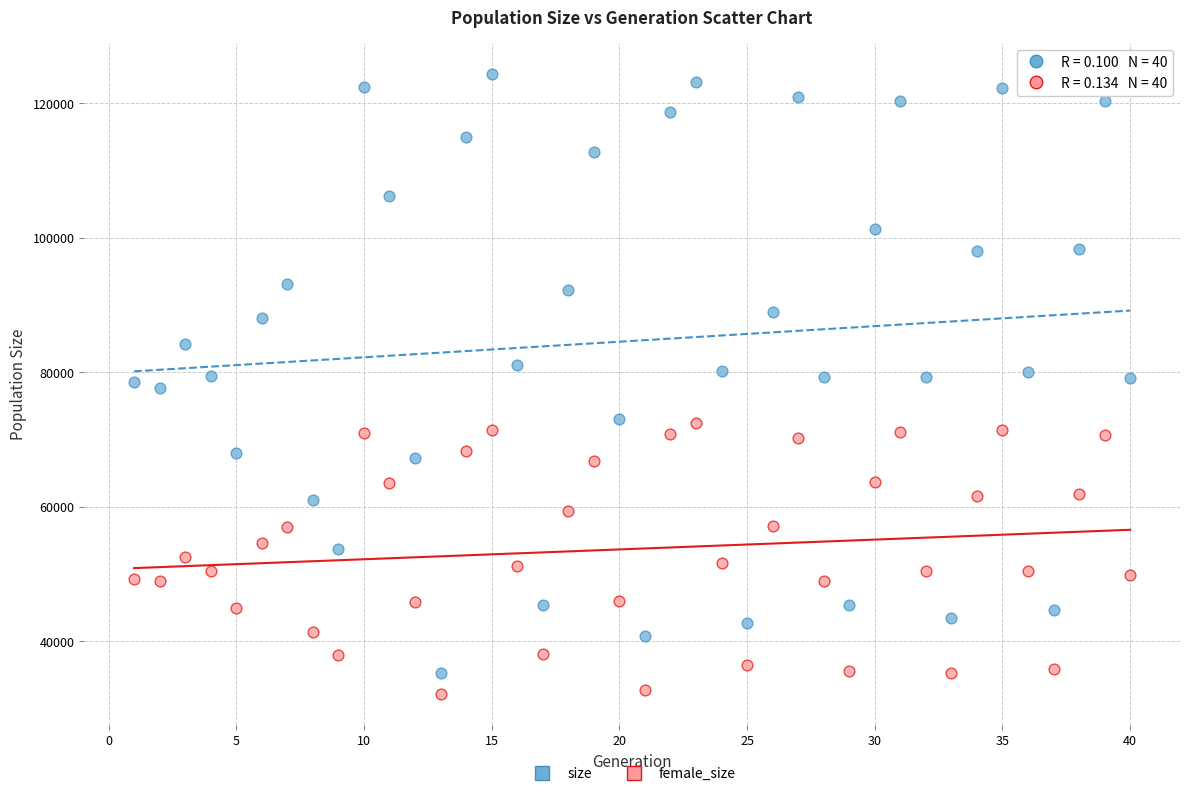

Across all data points, what is the range of Y values (max minus min)?

92228